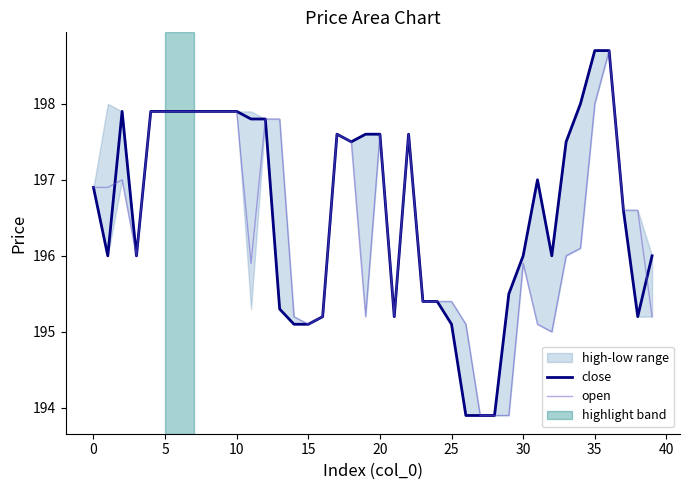

True or false: close has a value of 198.7 at 35.

True